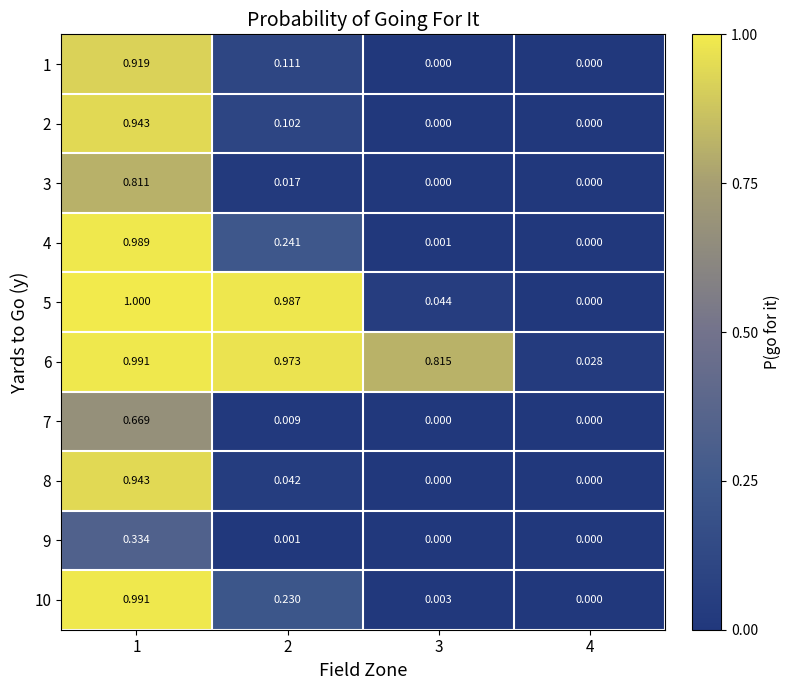

Is the value of 2 at 4 greater than the value of 4 at 2?

No